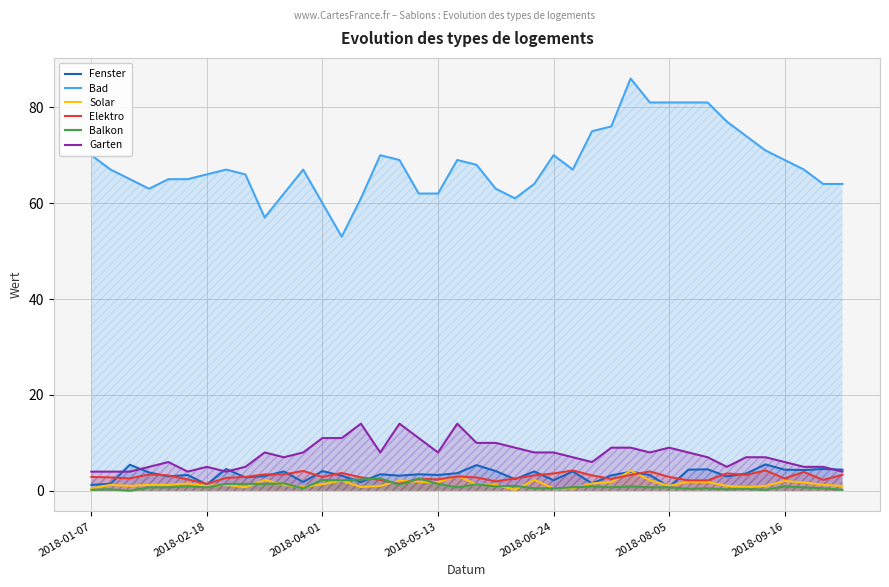

Which series has the largest total across all categories?

Bad